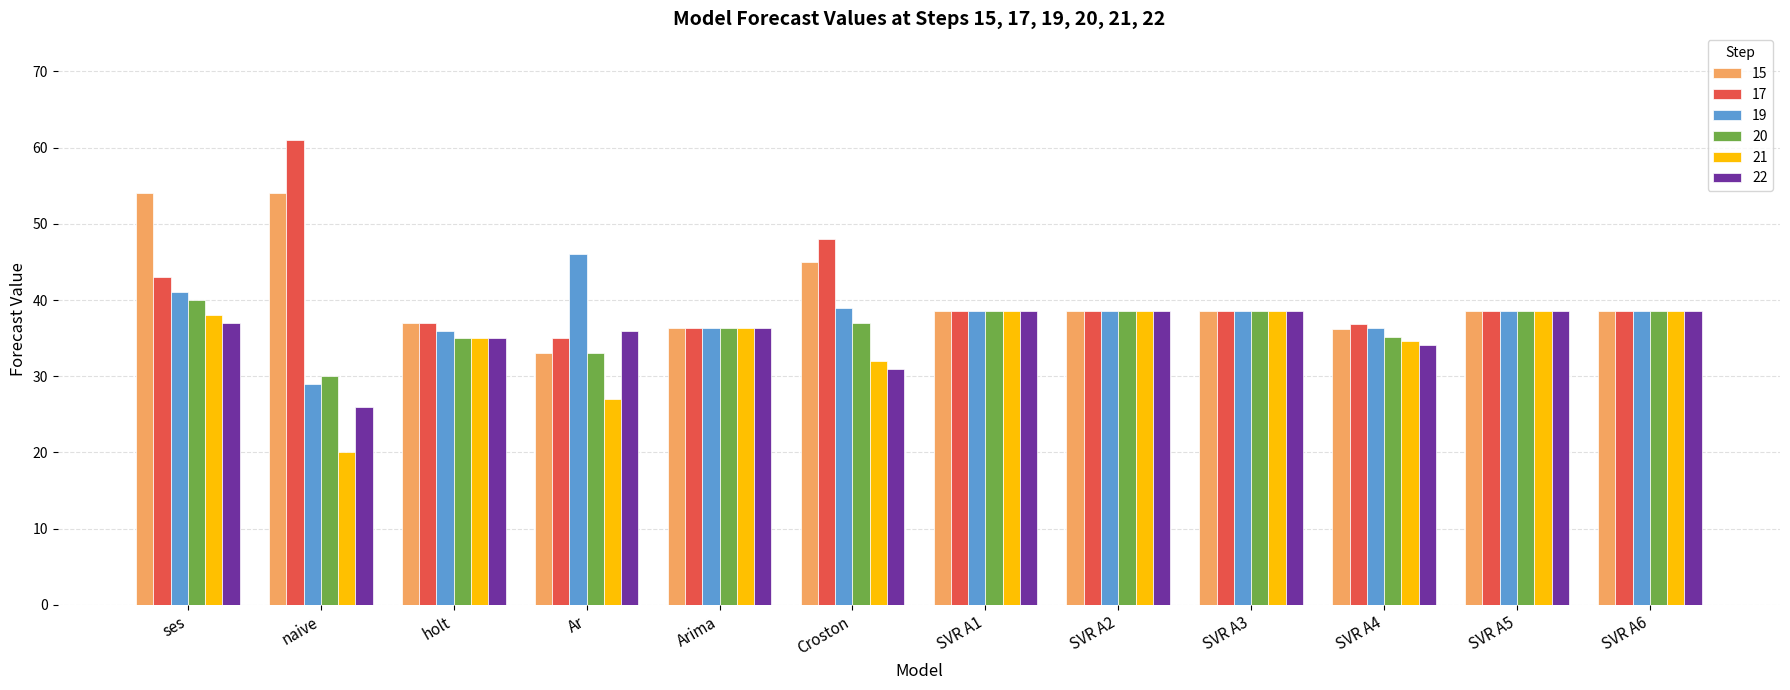

What is the sum of all 17 values?

489.7